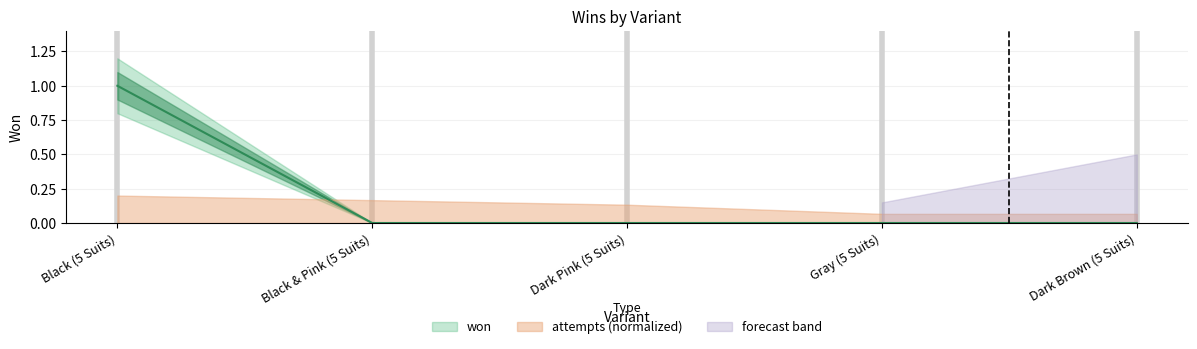

List the labels in order of value, smallest first.

Black & Pink (5 Suits), Dark Pink (5 Suits), Gray (5 Suits), Dark Brown (5 Suits), Black (5 Suits)